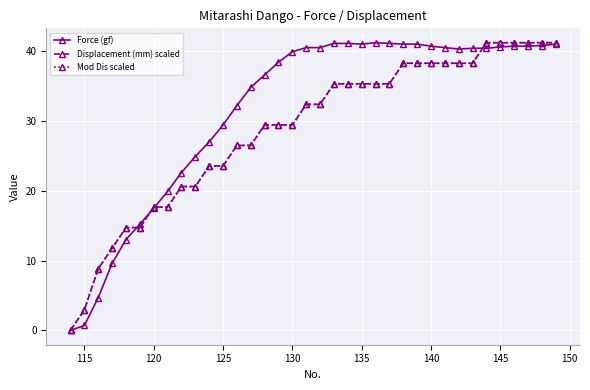

What is the greatest value displayed?

41.2